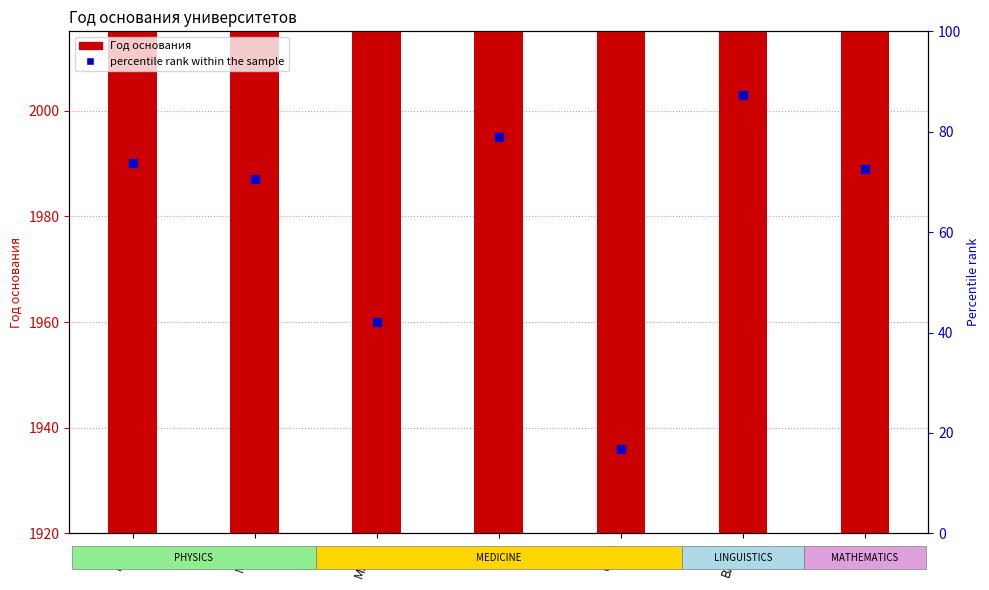

Is the value of Год основания at ВЛПУ greater than the value of percentile rank within the sample at ТУМ?

Yes